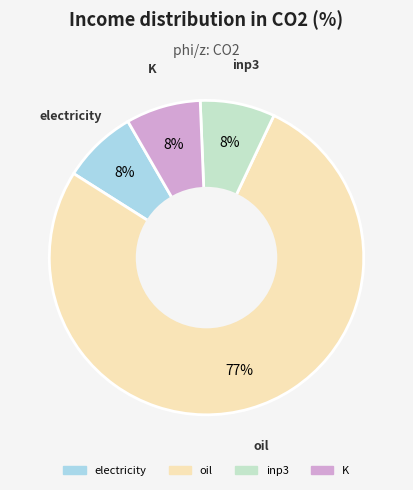

Is electricity the majority of the pie?

No